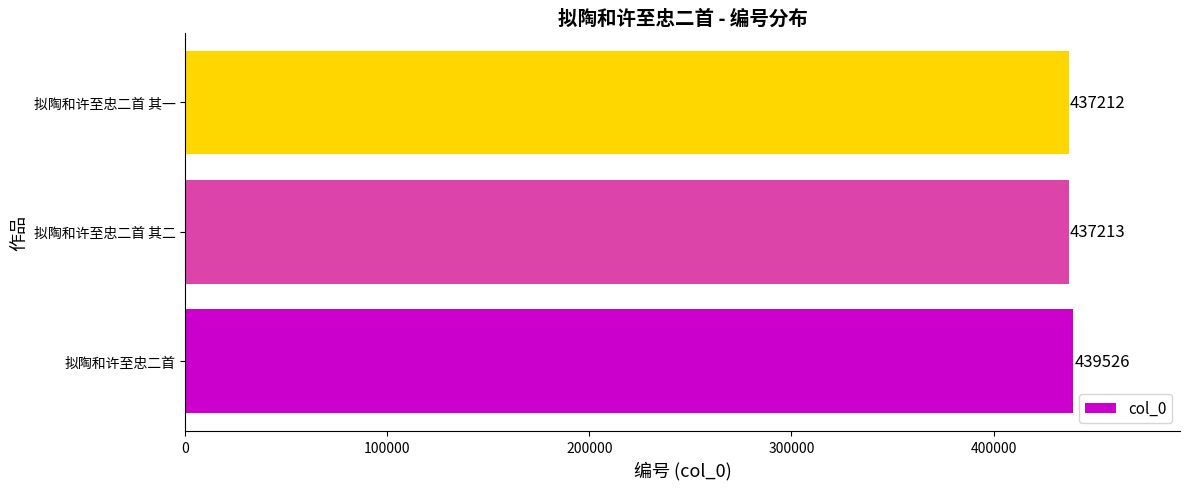

What is the ratio of the value at 拟陶和许至忠二首 to the value at 拟陶和许至忠二首 其二?

1.0